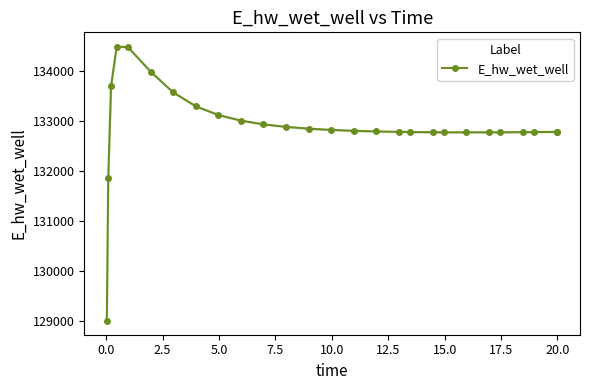

How many interior local peaks (higher than both neighbors) does the data have?

1